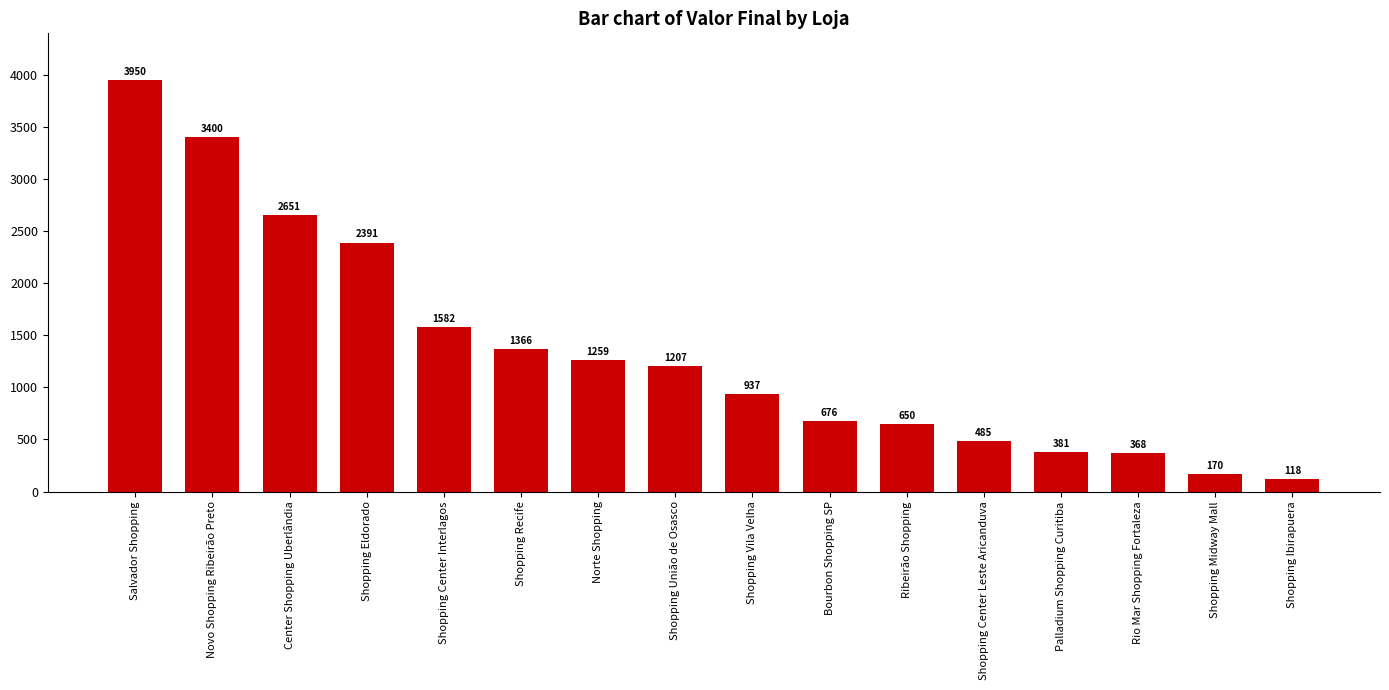

The chart shows a value of 1582 at Shopping Center Interlagos. True or false?

True